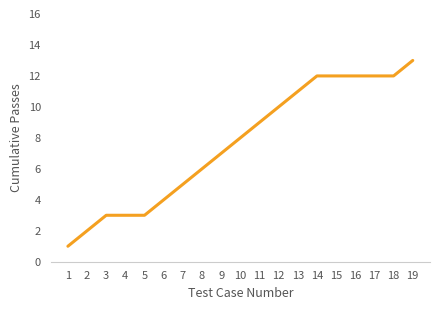

What is the value of the 4th point from the left?

3